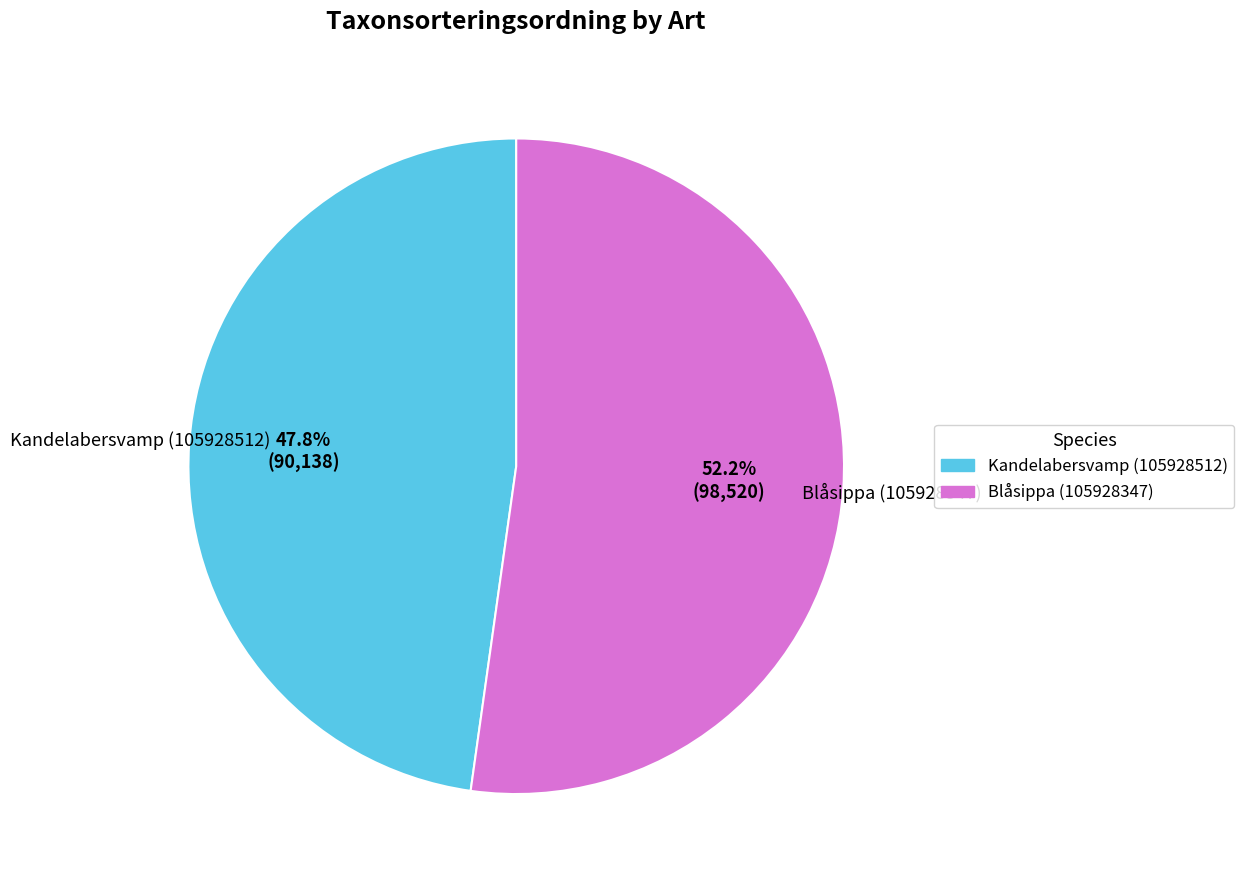

True or false: Blåsippa (105928347) accounts for 66% of the total.

False